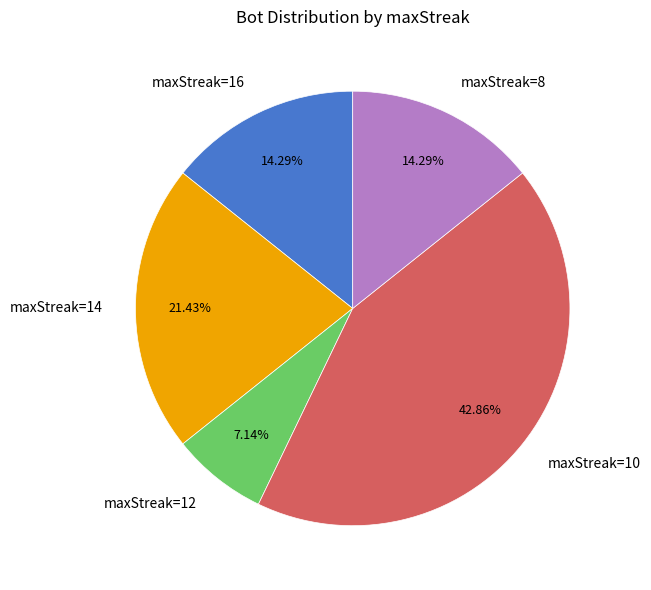

Do maxStreak=16 and maxStreak=10 together represent more than half of the pie?

Yes